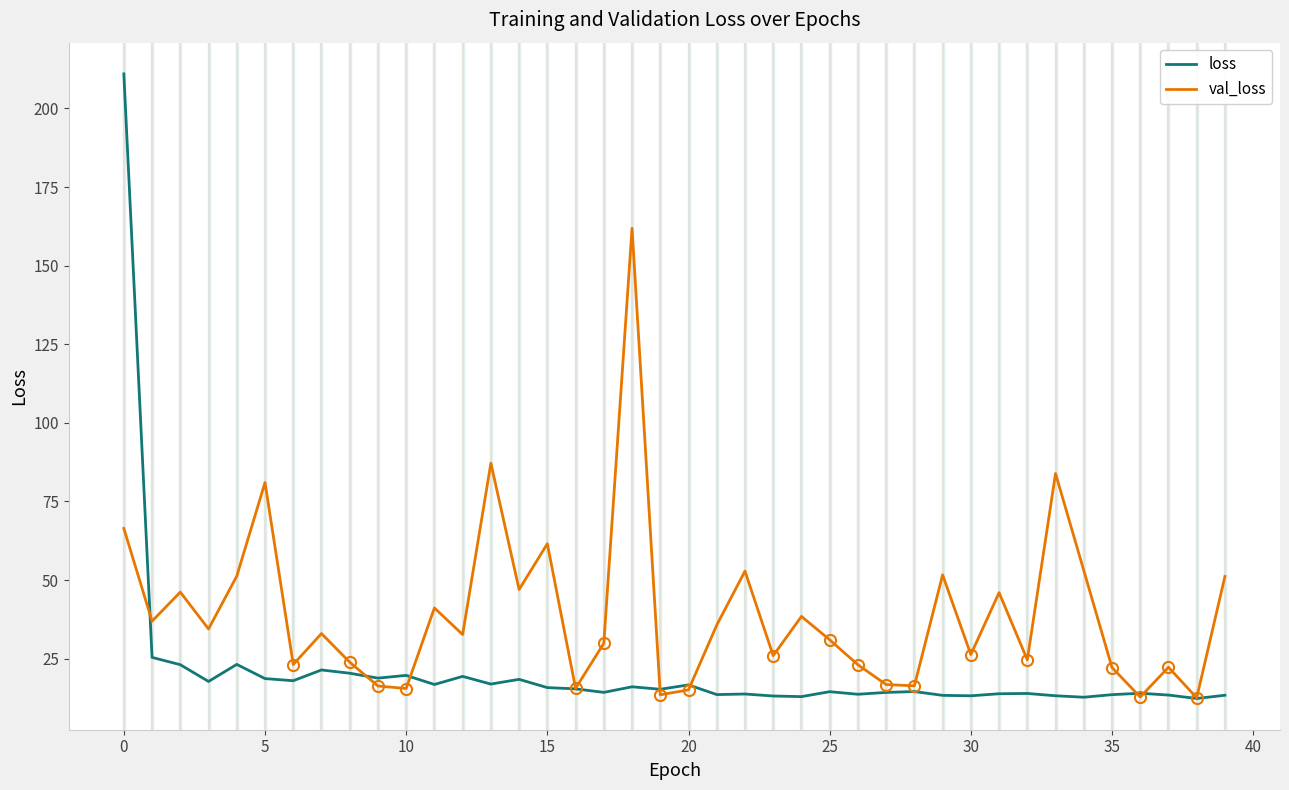

What is the sum of all val_loss values?

1580.7